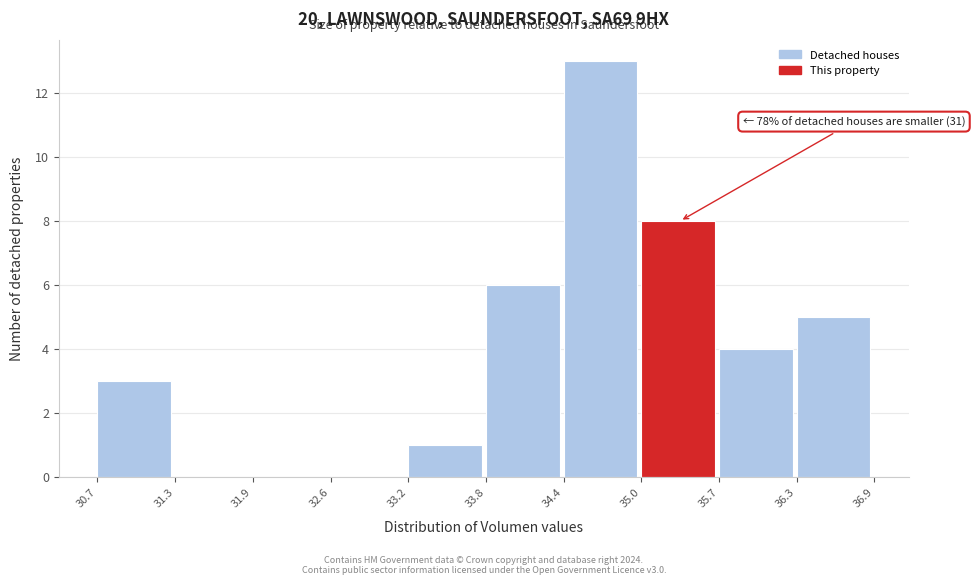

Which range on the x-axis has the tallest bar?

34.4 to 35.0